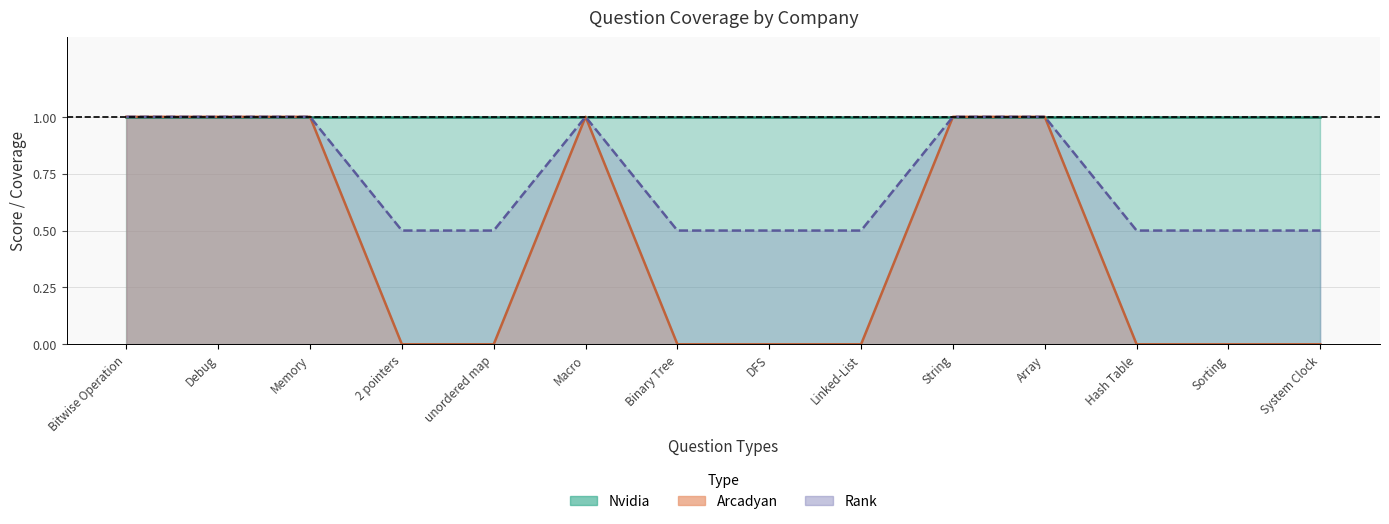

Is it true that Arcadyan equals 1.0 at Bitwise Operation?

True